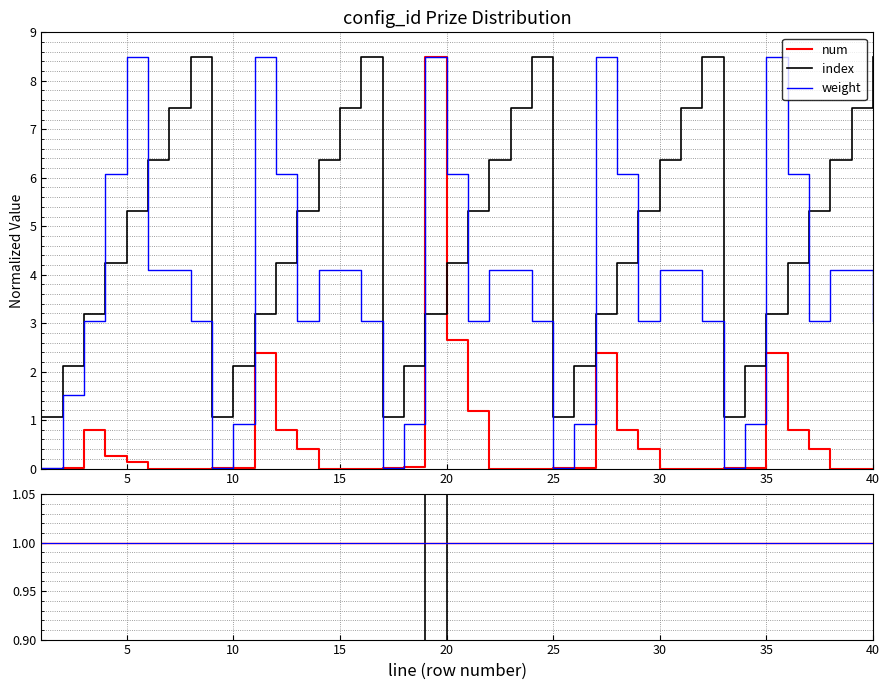

Which series ends up on top after the final intersection of index and weight?

index